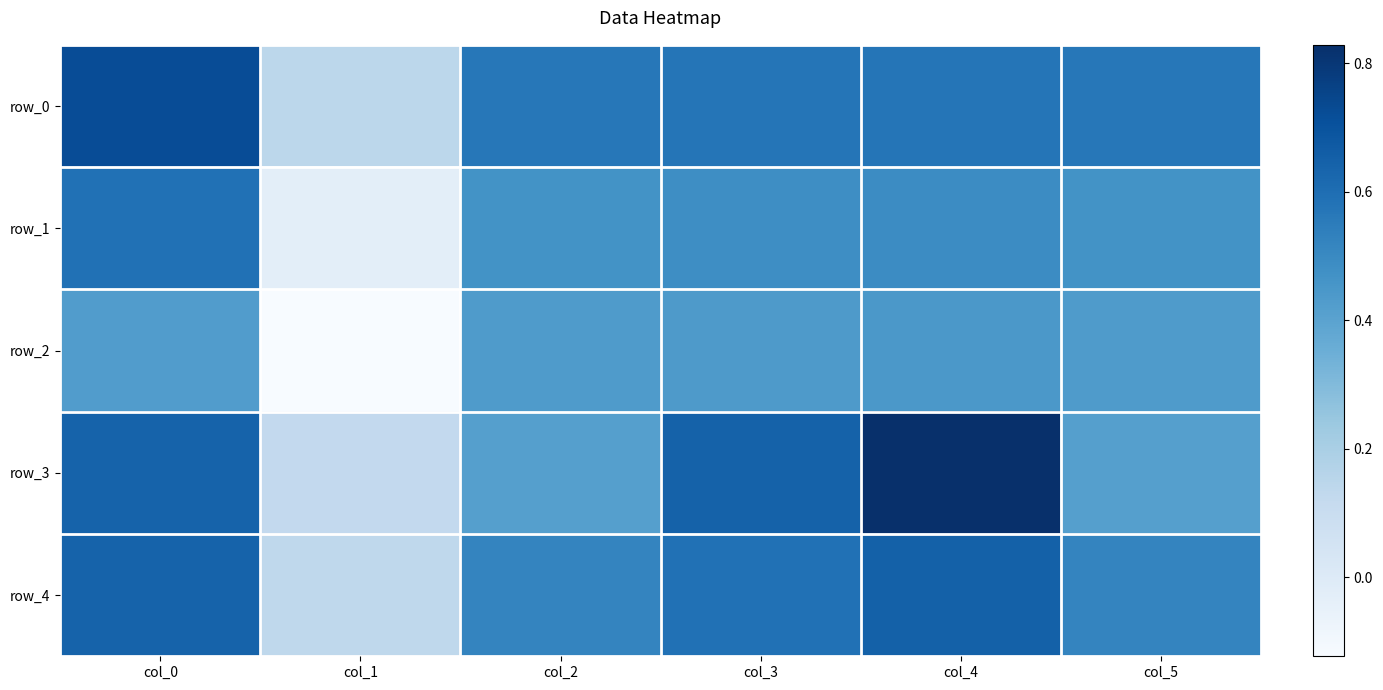

List the labels in order of row_3 value, largest first.

col_4, col_3, col_0, col_2, col_5, col_1